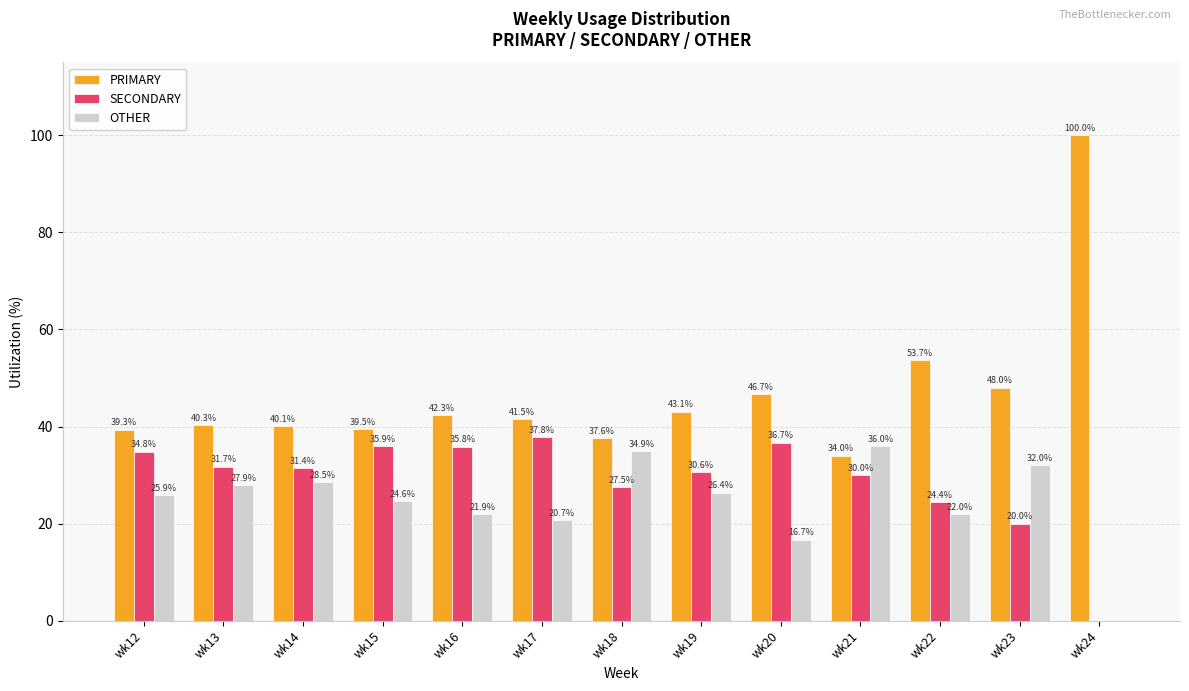

Reading left to right, what are all the values shown in this chart?

PRIMARY: wk12=39.3	wk13=40.3	wk14=40.1	wk15=39.5	wk16=42.3	wk17=41.5	wk18=37.6	wk19=43.1	wk20=46.7	wk21=34.0	wk22=53.7	wk23=48.0	wk24=100.0
SECONDARY: wk12=34.8	wk13=31.7	wk14=31.4	wk15=35.9	wk16=35.8	wk17=37.8	wk18=27.5	wk19=30.6	wk20=36.7	wk21=30.0	wk22=24.4	wk23=20.0	wk24=0.0
OTHER: wk12=25.9	wk13=27.9	wk14=28.5	wk15=24.6	wk16=21.9	wk17=20.7	wk18=34.9	wk19=26.4	wk20=16.7	wk21=36.0	wk22=22.0	wk23=32.0	wk24=0.0